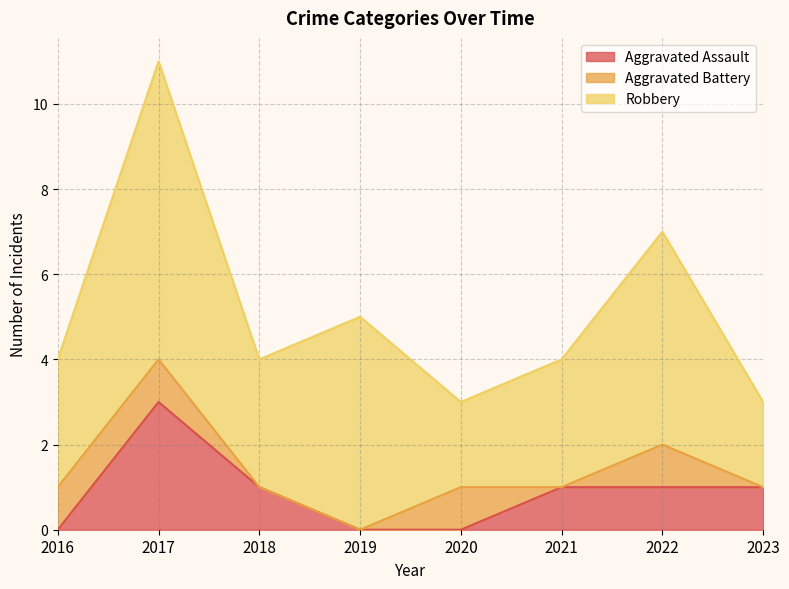

How many data points in Aggravated Battery are less than 1?

4